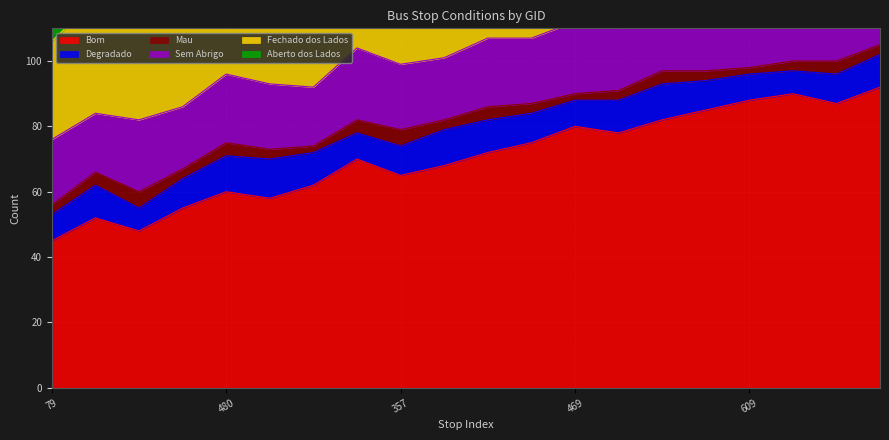

True or false: Bom and Fechado dos Lados intersect in this chart.

False